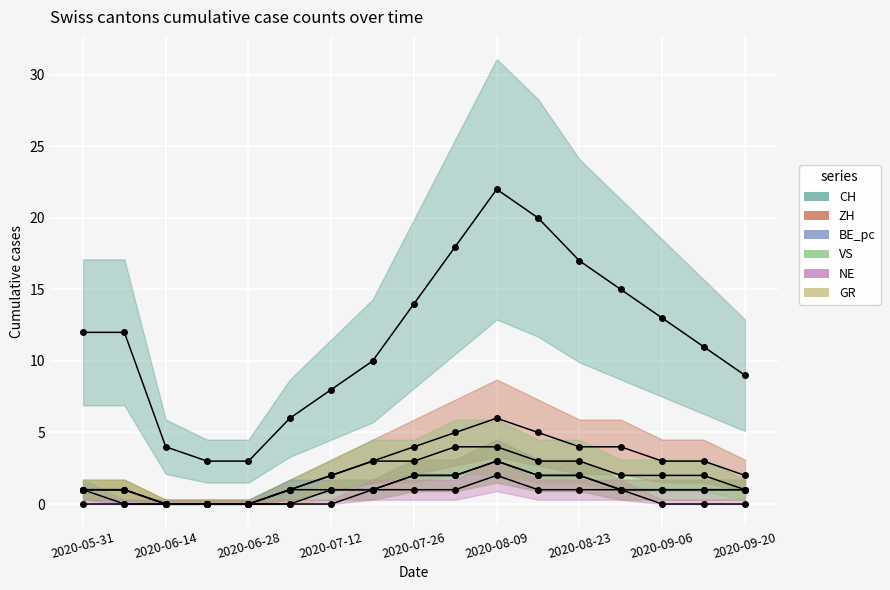

At how many categories does at least one series exceed 1?

17